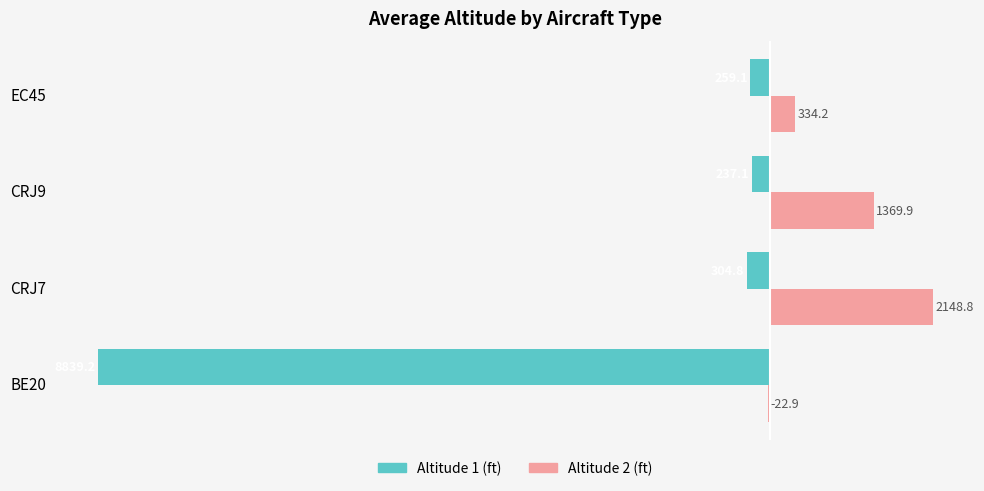

What are all the series names shown in the legend?

Altitude 1 (ft), Altitude 2 (ft)